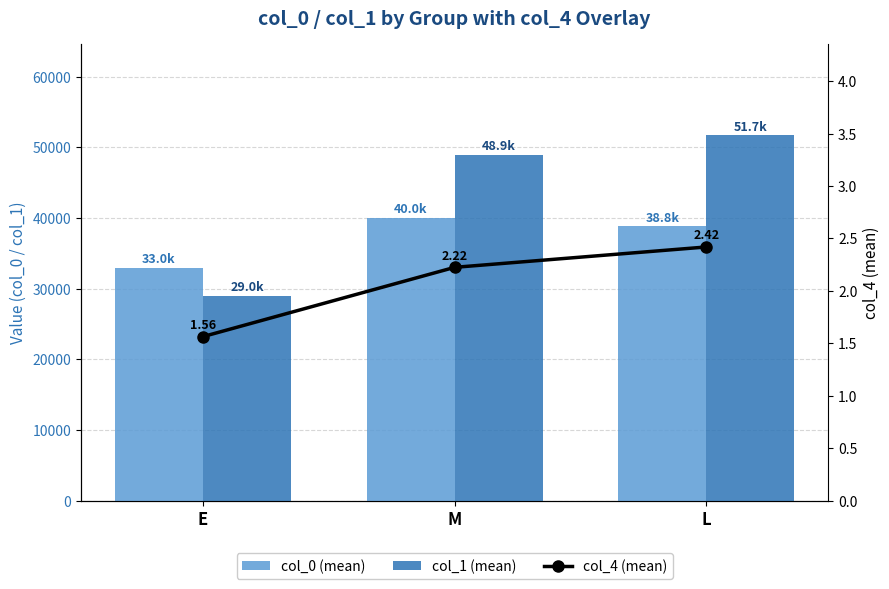

Does the chart contain stacked bars?

No